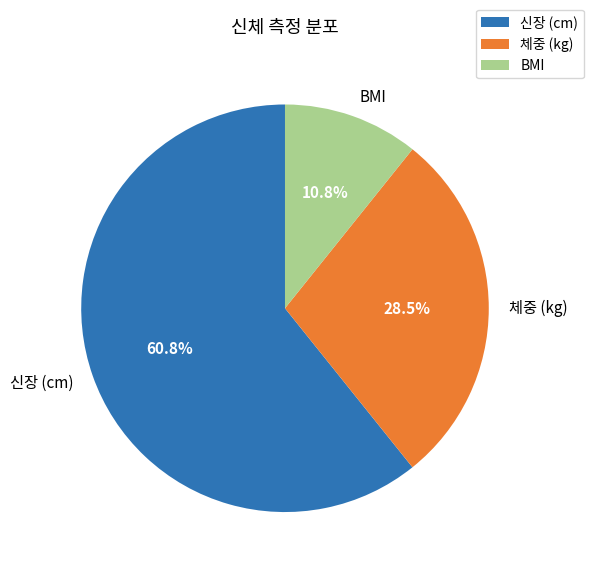

Does any single category account for the majority?

Yes